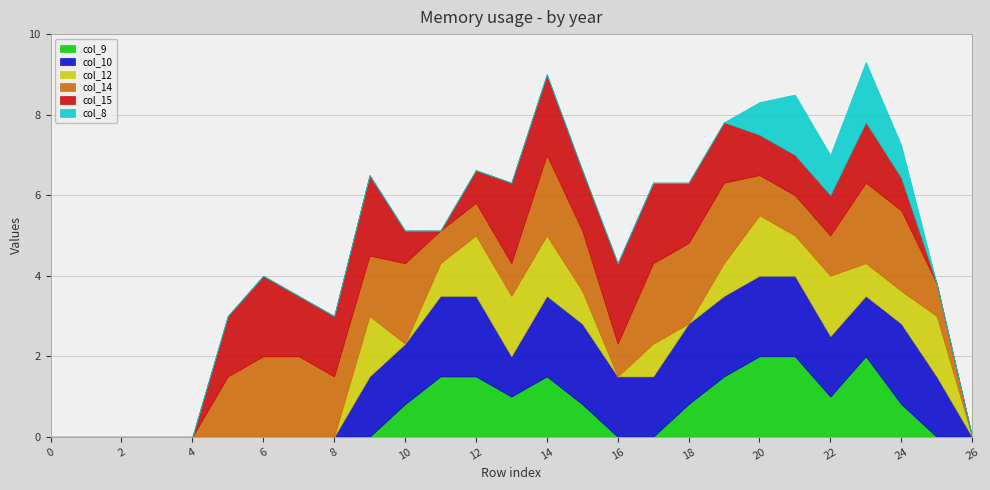

How many interior local valleys does the col_12 series have?

4